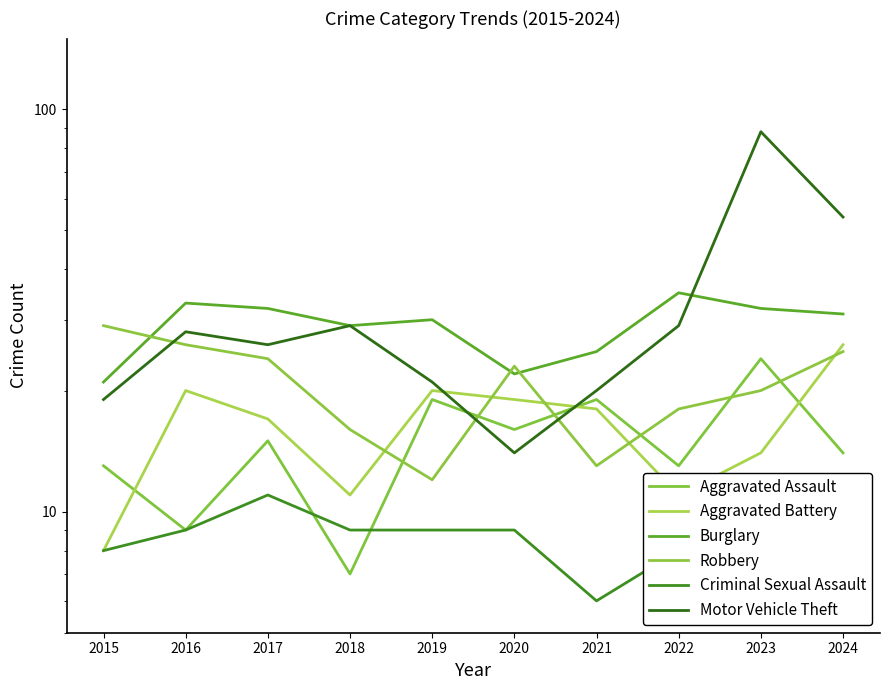

What is the minimum value for Aggravated Battery?

8